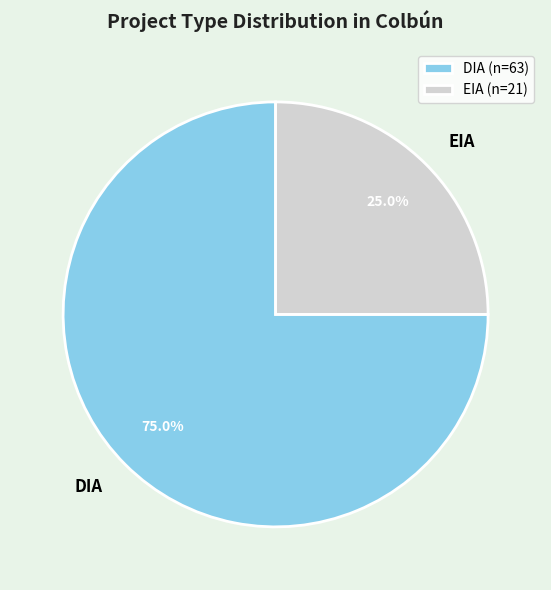

Combined, what portion of the pie is EIA and DIA?

100.0%